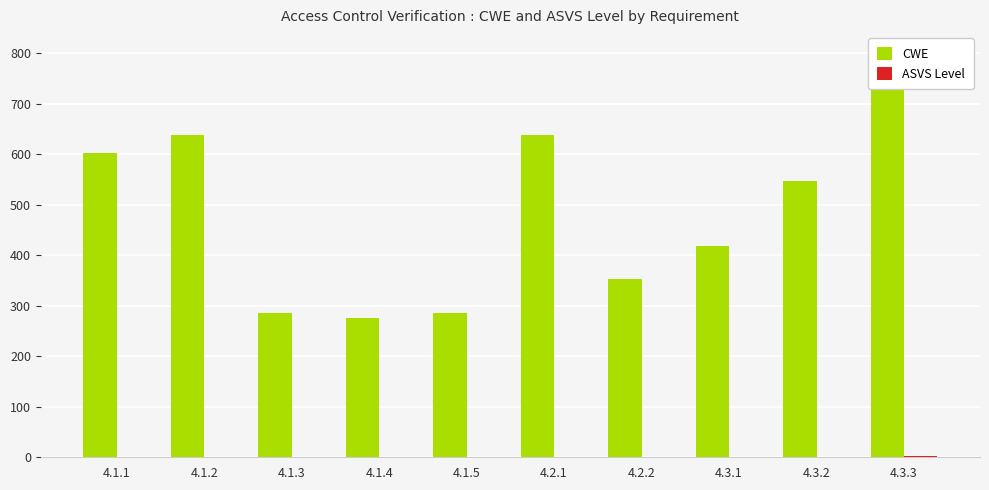

Is it true that CWE equals 388 at 4.2.1?

False